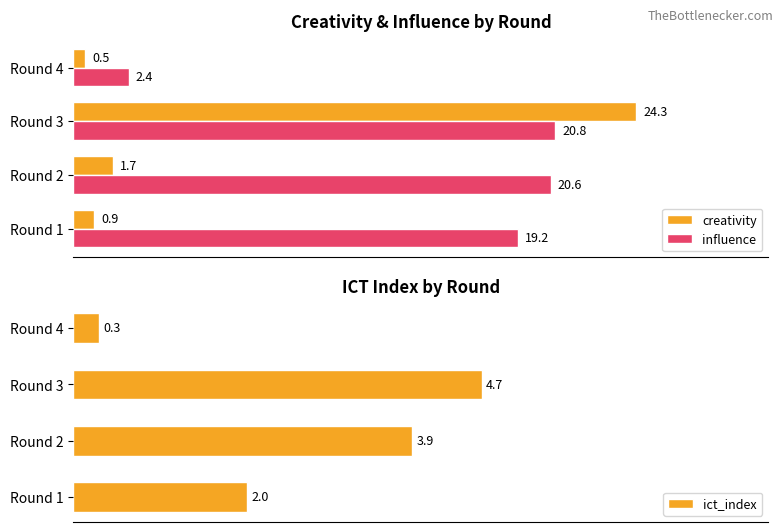

Are the bars grouped side by side (vs. stacked)?

Yes